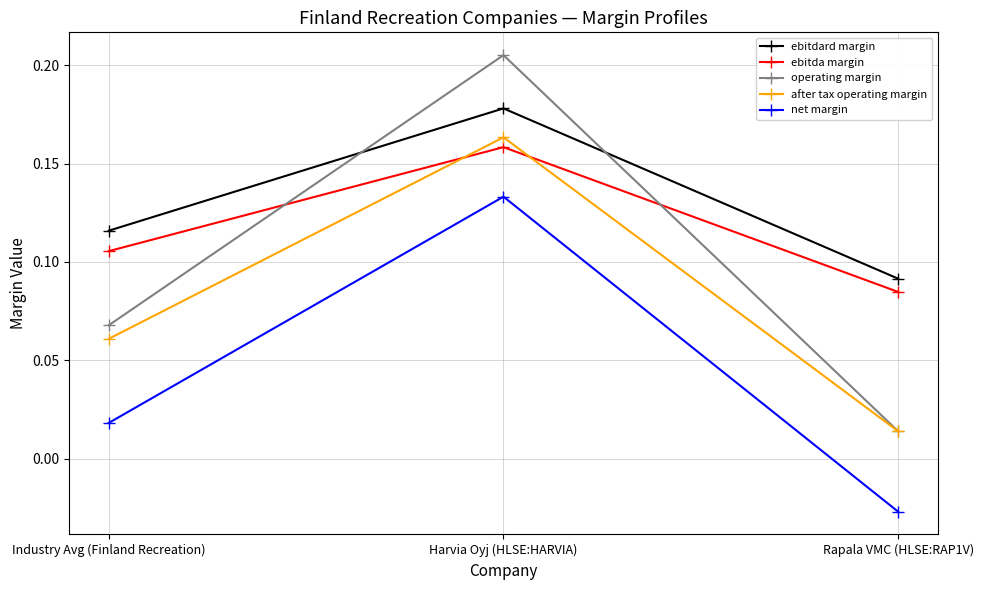

Which series changed the most between Harvia Oyj (HLSE:HARVIA) and Rapala VMC (HLSE:RAP1V)?

operating margin